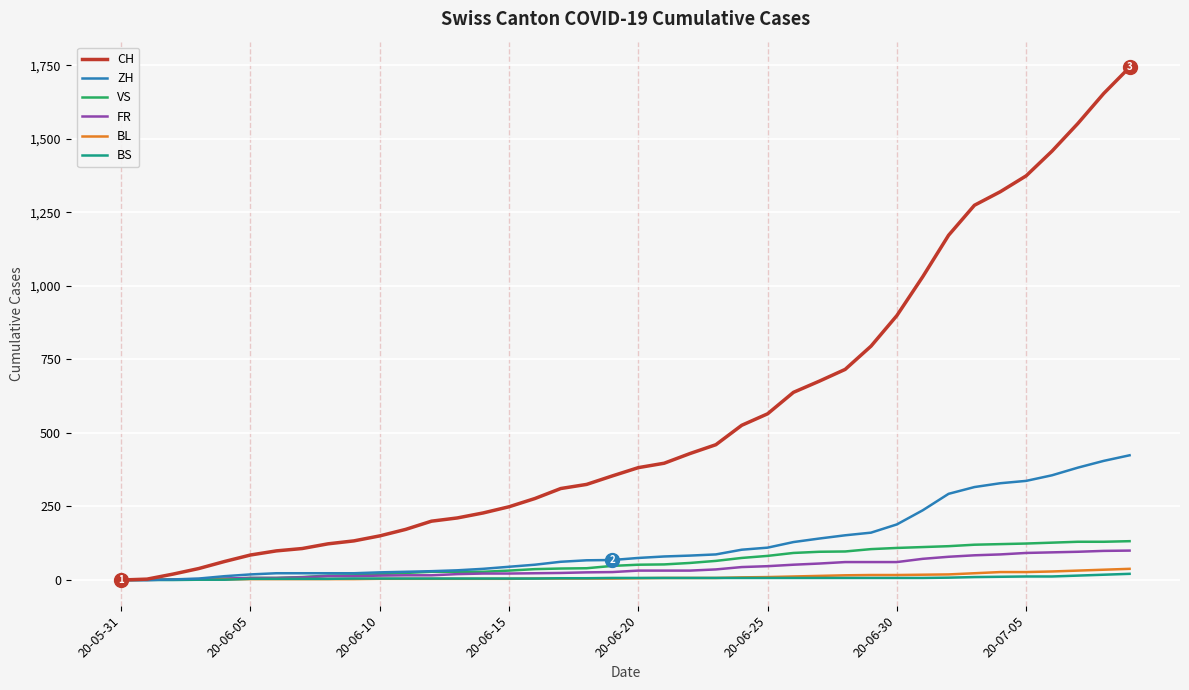

Which series has the largest total across all categories?

CH